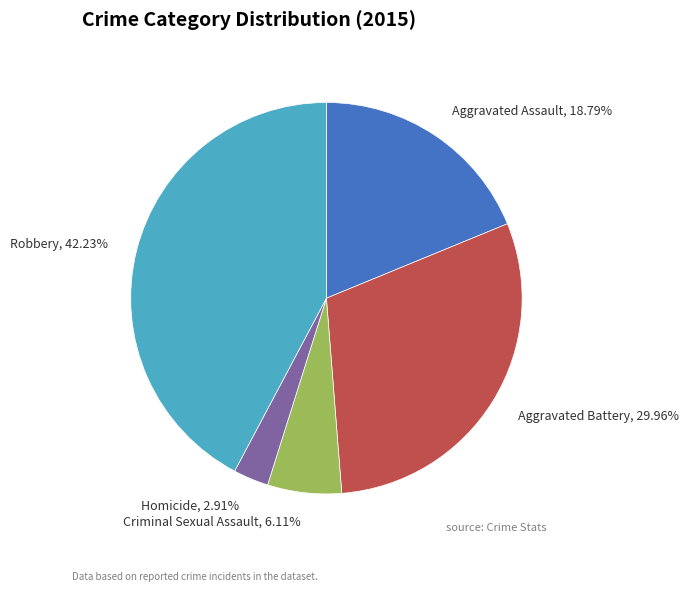

What percentage is the Robbery slice, to the nearest percent?

42%